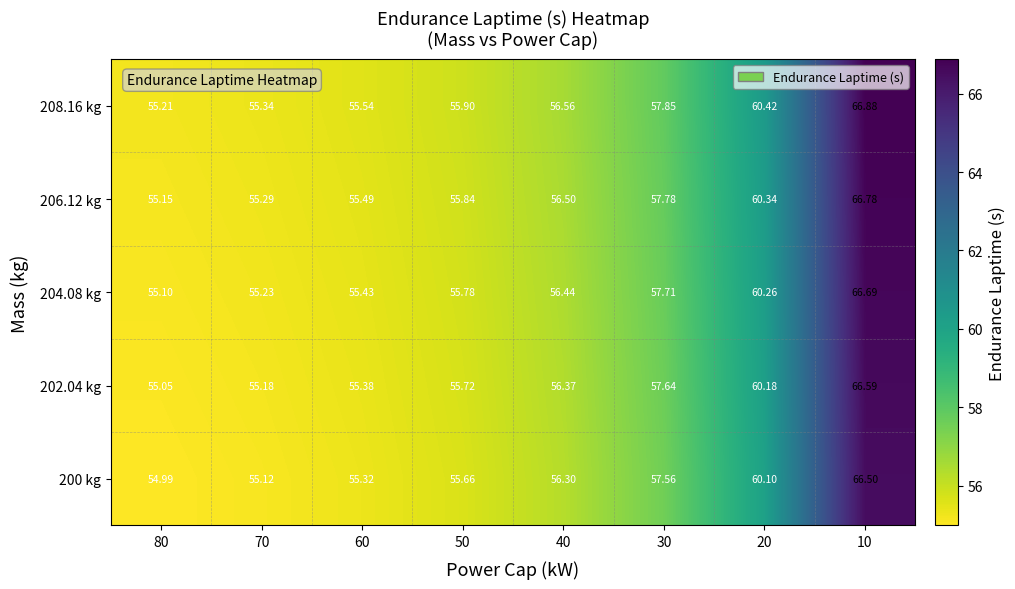

Is the value of 208.16 kg at 50 greater than the value of 200 kg at 30?

No